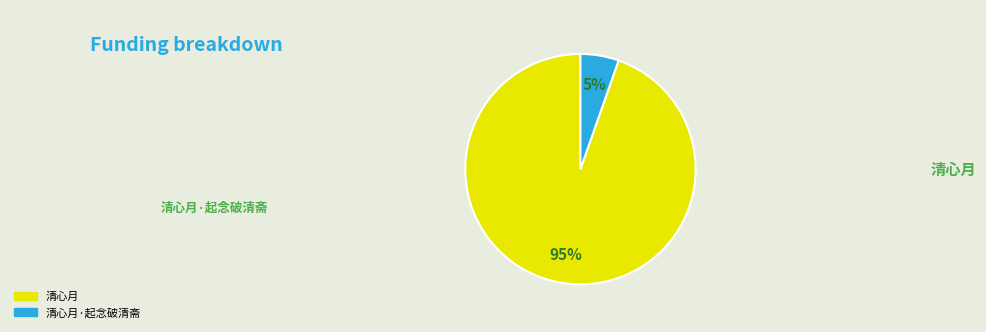

Does any single category account for the majority?

Yes